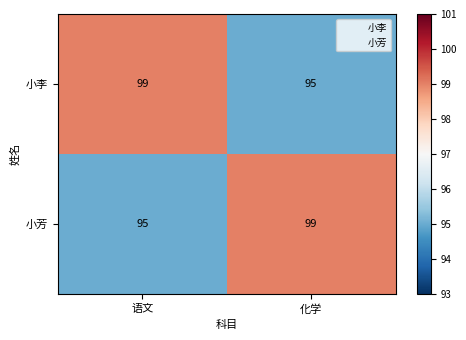

What is the difference between the maximum and minimum values in the 小李 series?

4